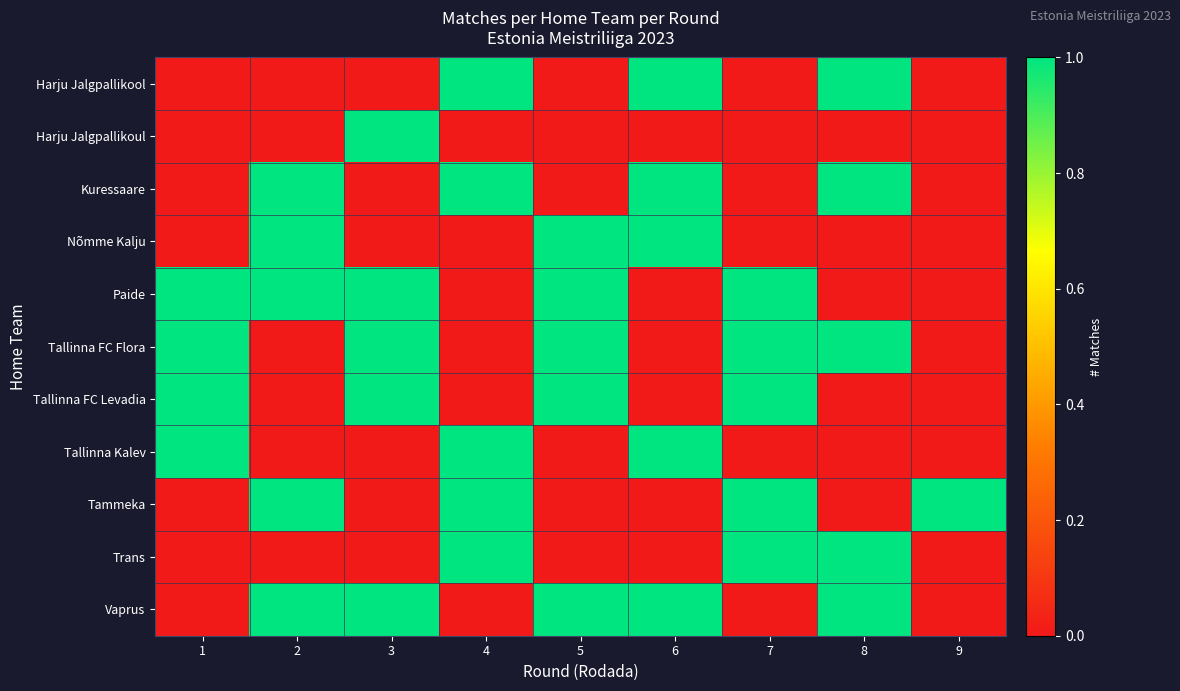

Which series has the largest total across all categories?

Paide